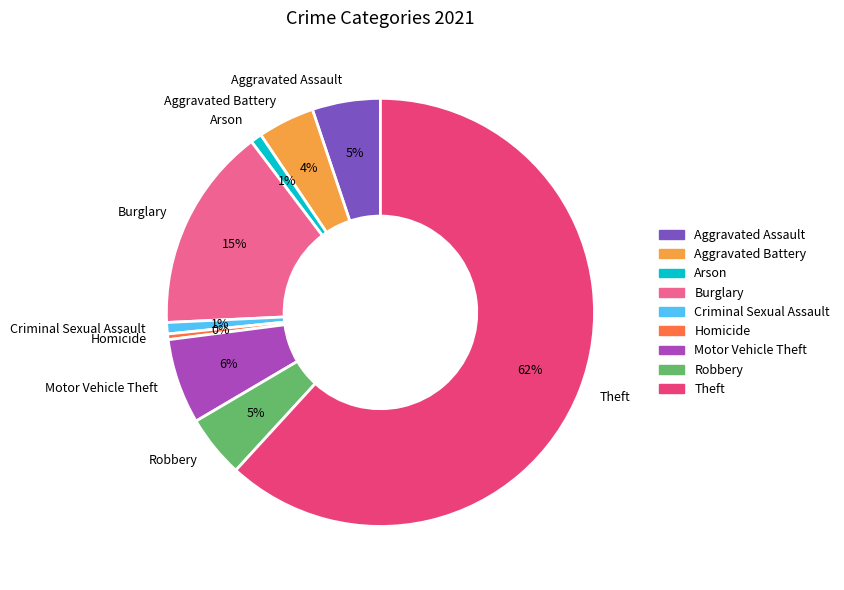

Is the sum of Burglary and Arson greater than half?

No